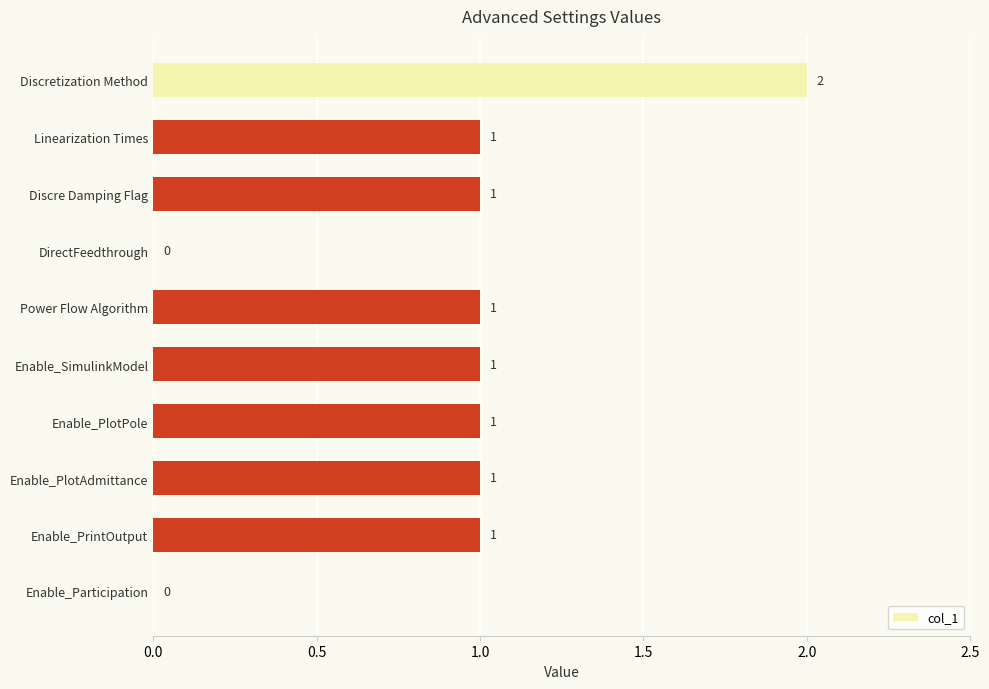

What is the sum of all values?

9